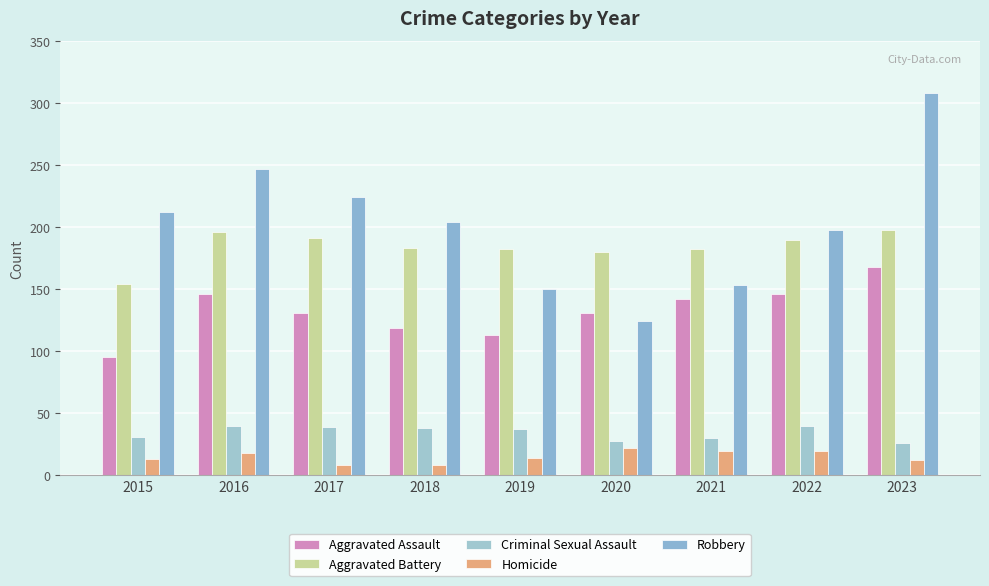

What are all the series names shown in the legend?

Aggravated Assault, Aggravated Battery, Criminal Sexual Assault, Homicide, Robbery